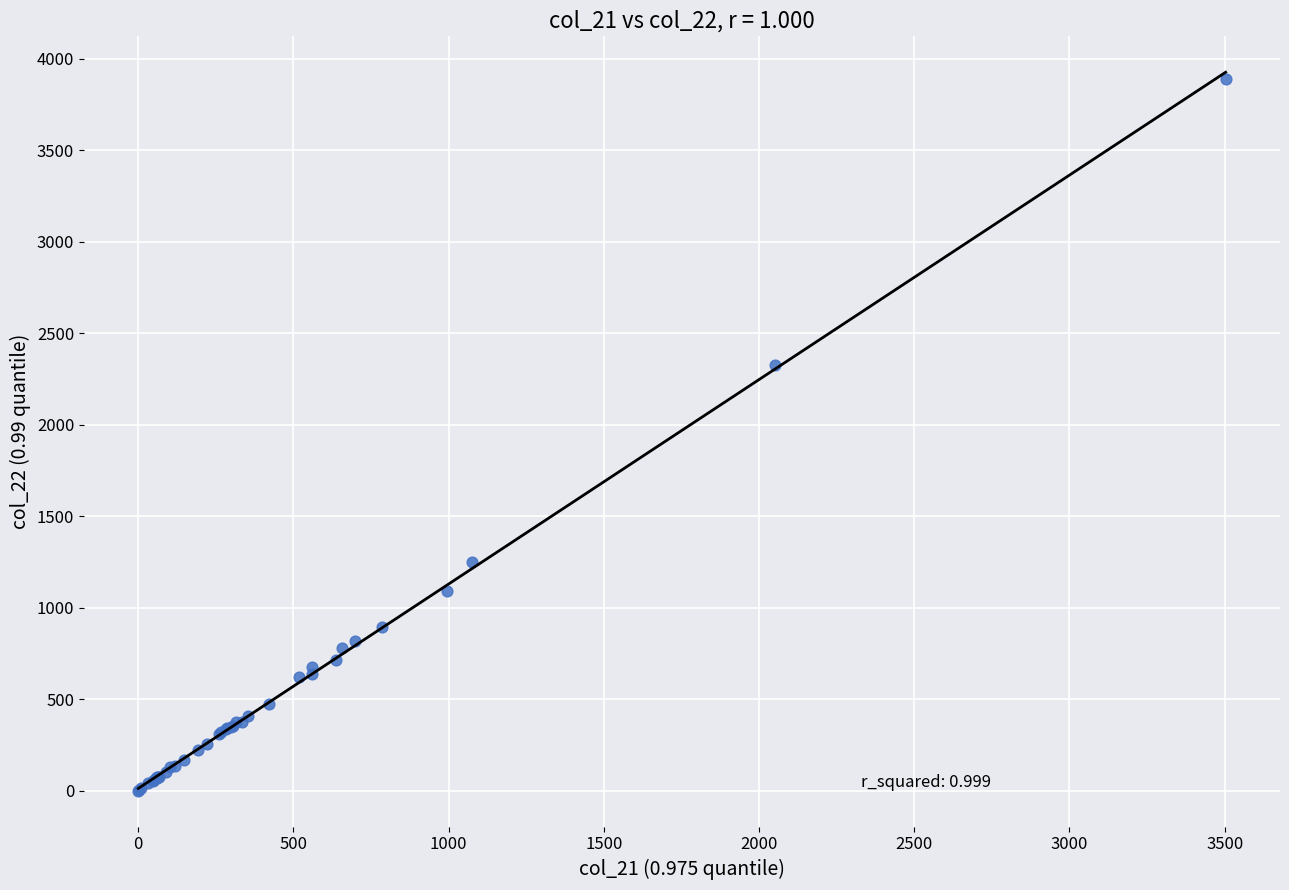

What Y value in the scatter plot is closest to 1946?

2327.2